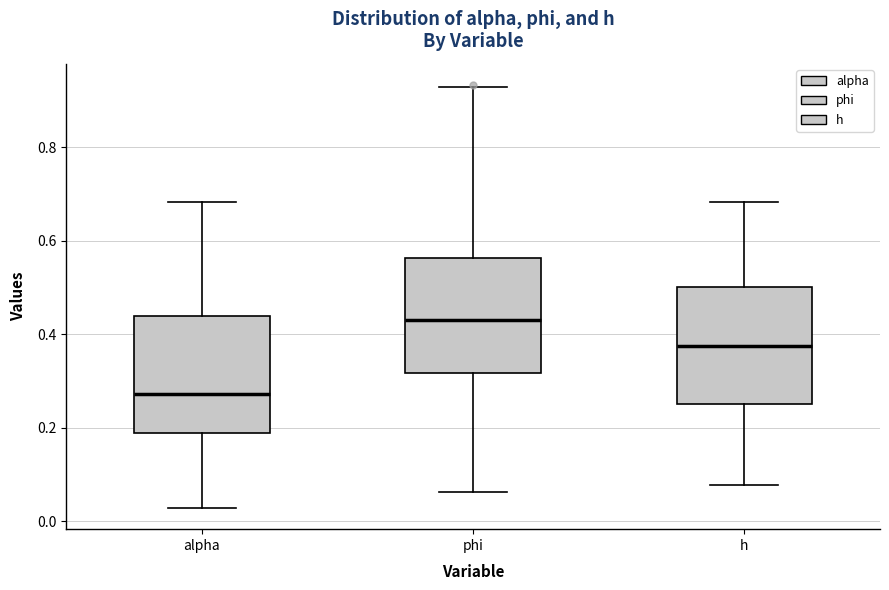

Reading left to right, transcribe this box plot: for each box, give where its median line is, the range the box spans, and where its two whiskers end, as read against the y-axis. The values are not printed on the chart, so give them approximately, as read against the axis.

alpha: median 0.28, box 0.18 to 0.44, whiskers 0.02 to 0.68
phi: median 0.44, box 0.32 to 0.56, whiskers 0.06 to 0.92
h: median 0.38, box 0.26 to 0.50, whiskers 0.08 to 0.68